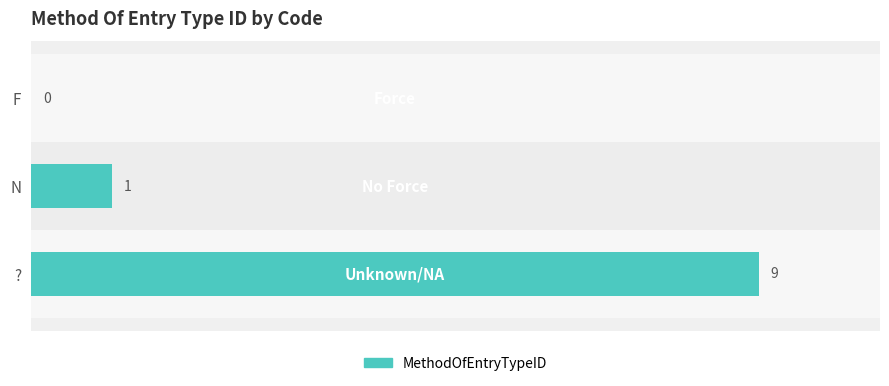

Between F and N, which is larger?

N